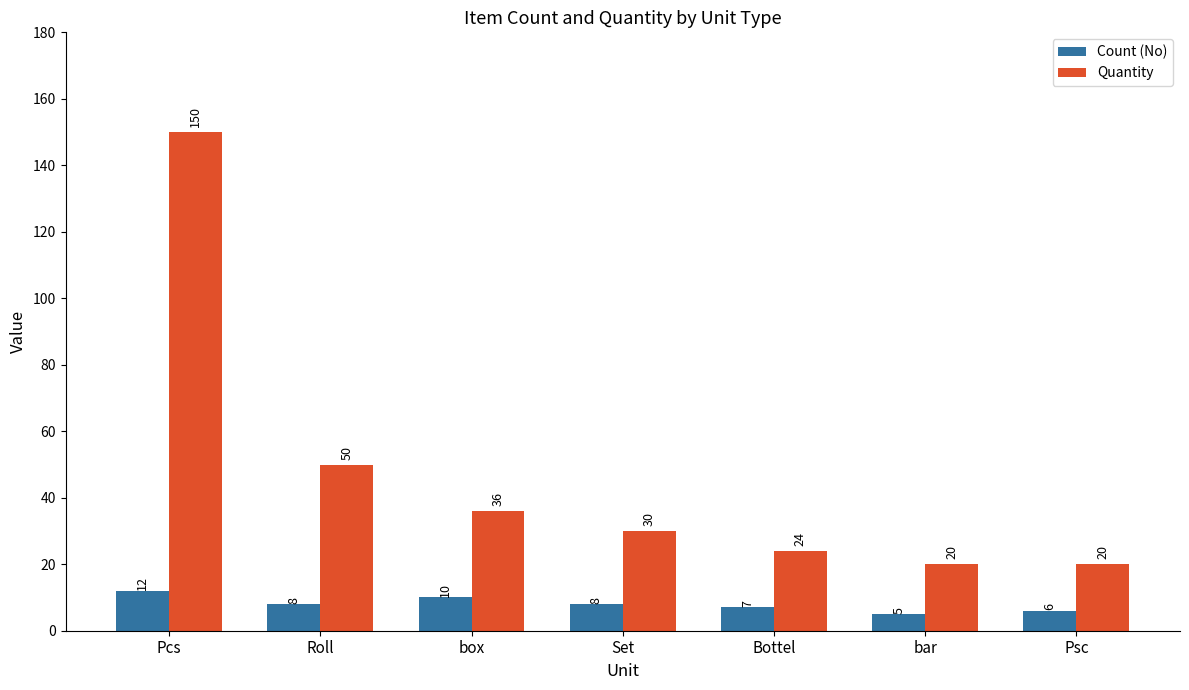

What are all the series names shown in the legend?

Count (No), Quantity